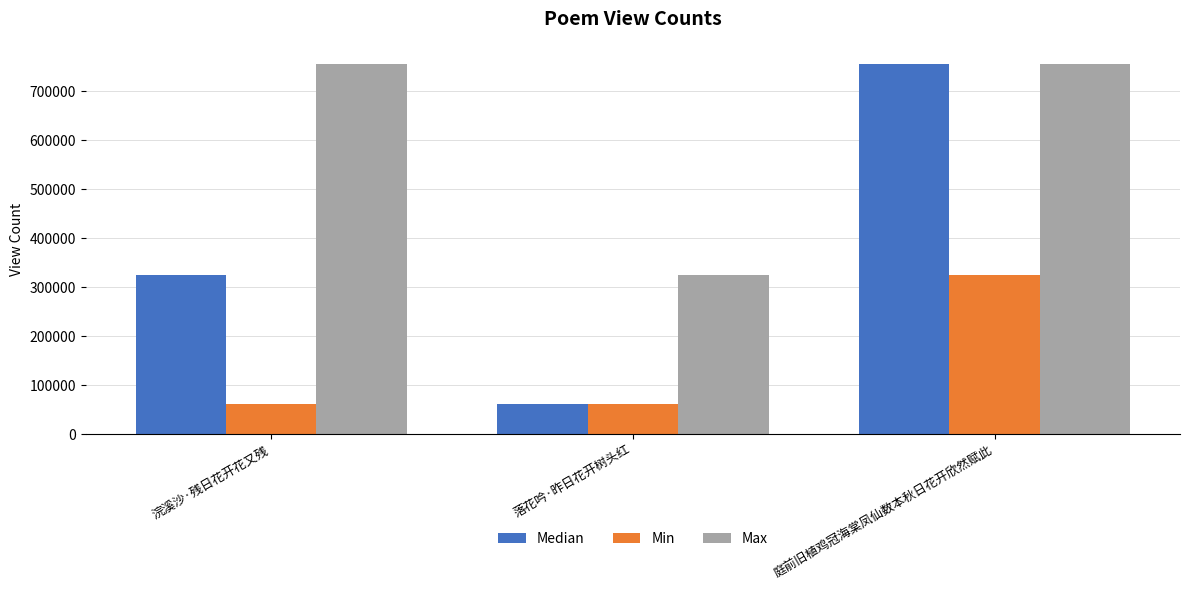

Reading left to right, list all the values displayed in this chart.

Median: 325363	61127	755327
Min: 61127	61127	325363
Max: 755327	325363	755327